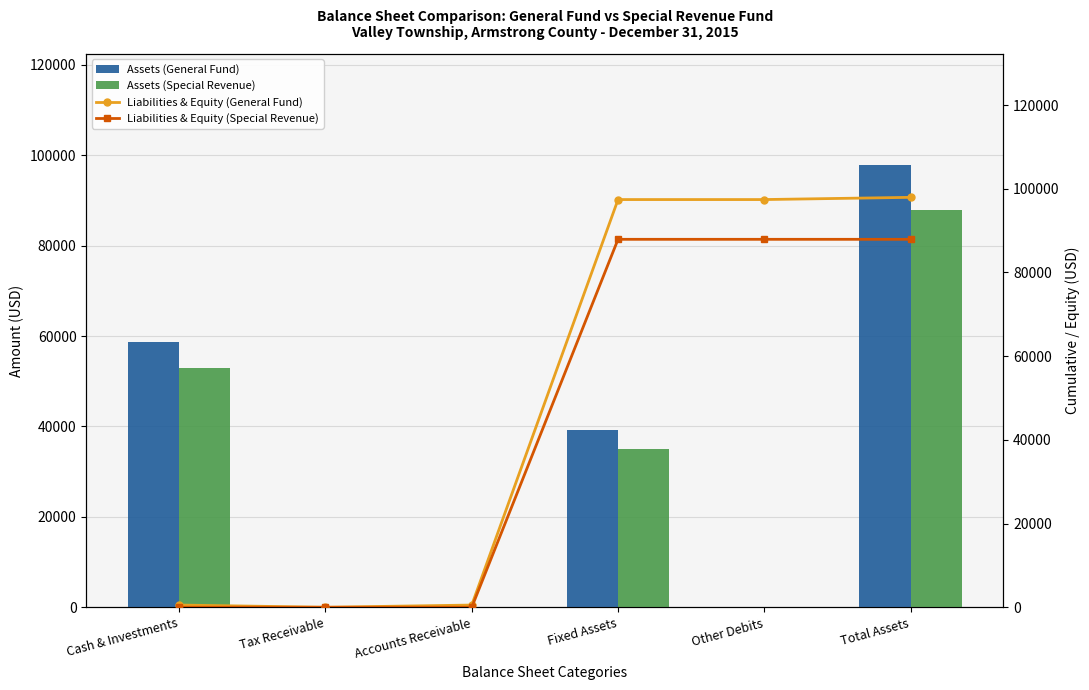

What position from the left is Tax Receivable?

2